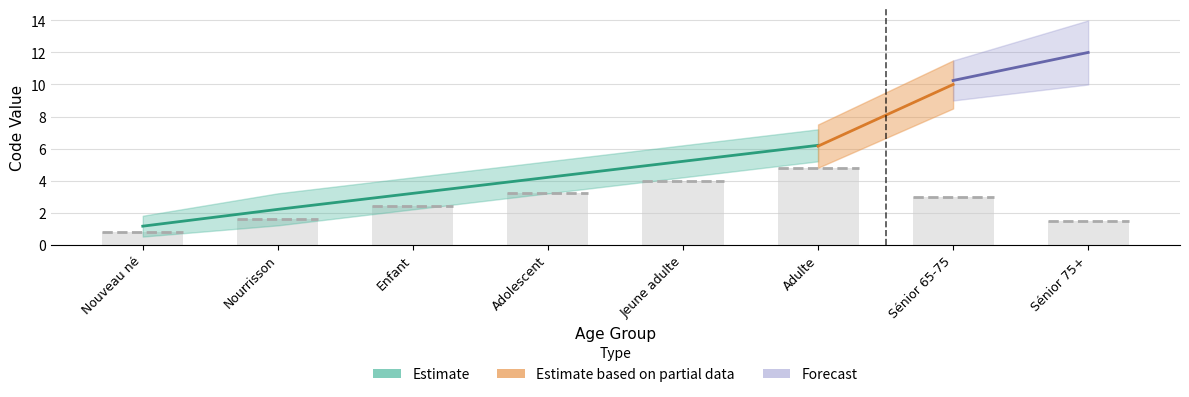

Does the chart contain any negative values?

No